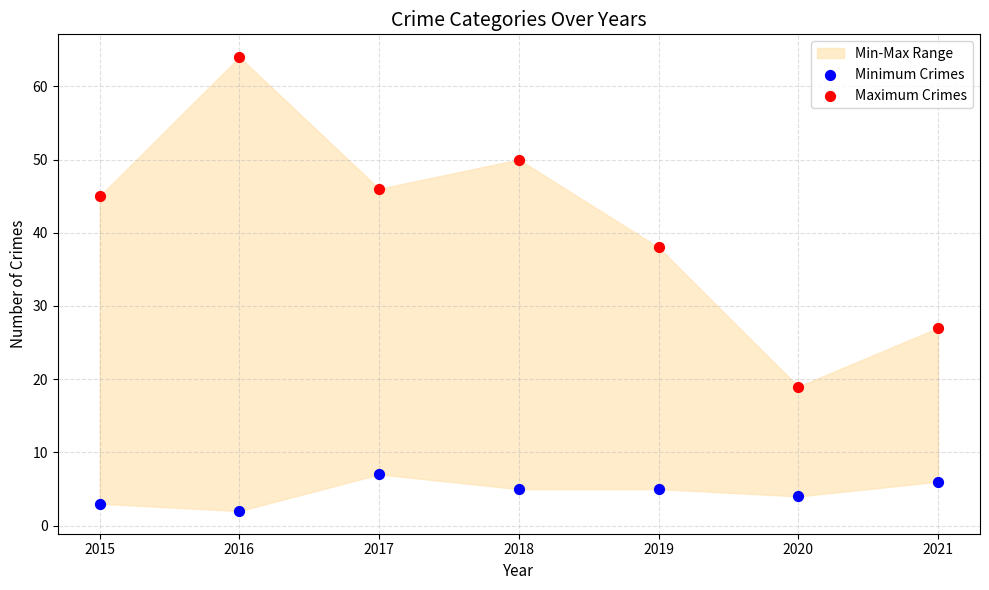

Which series contains the lowest Y value?

Minimum Crimes